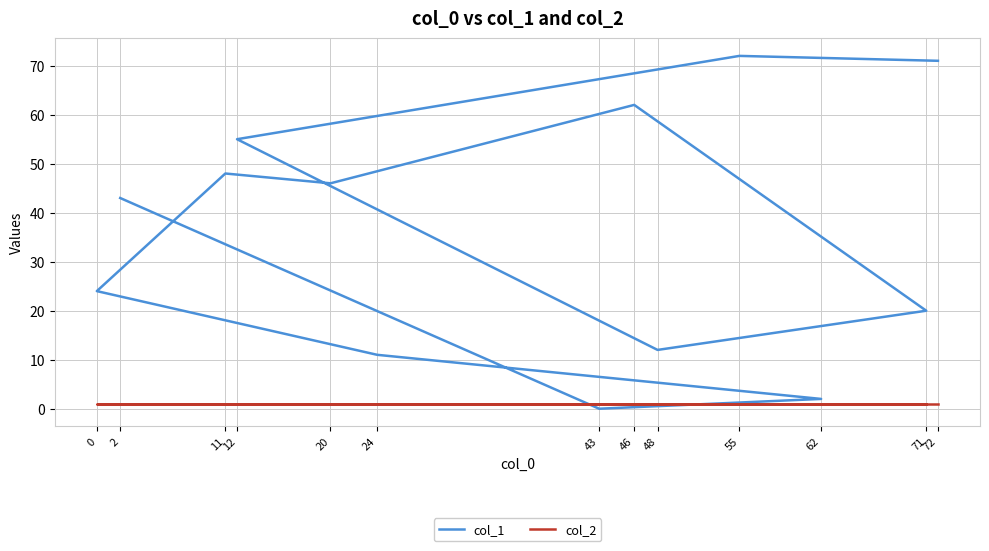

Rank the categories by col_2 value from highest to lowest.

72, 55, 12, 48, 71, 46, 20, 11, 0, 24, 62, 43, 2